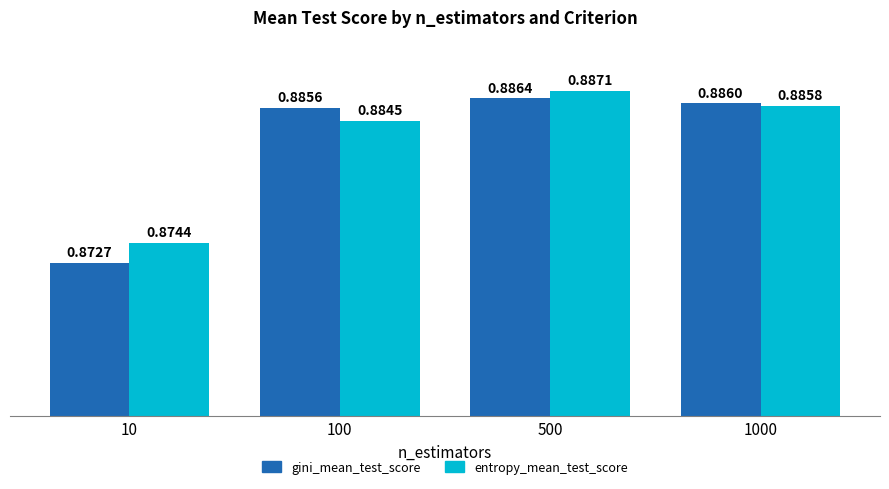

Is the value of entropy_mean_test_score at 500 greater than the value of gini_mean_test_score at 100?

Yes